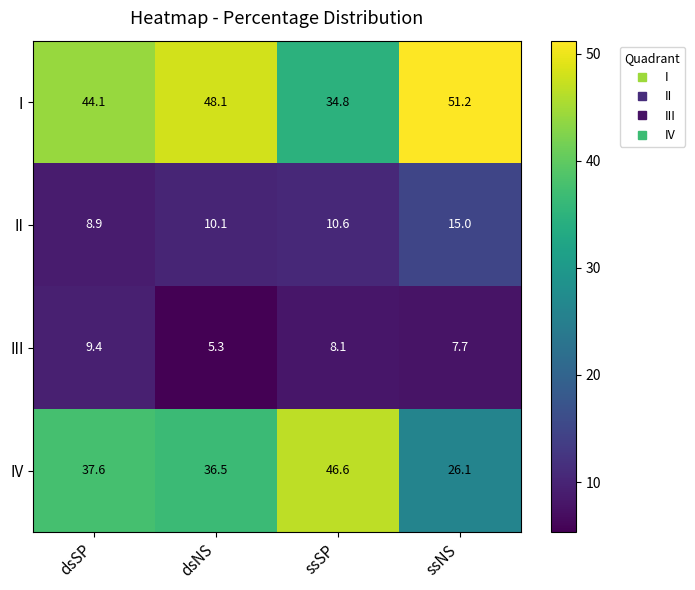

Between dsSP and ssSP, which series saw the biggest shift?

I